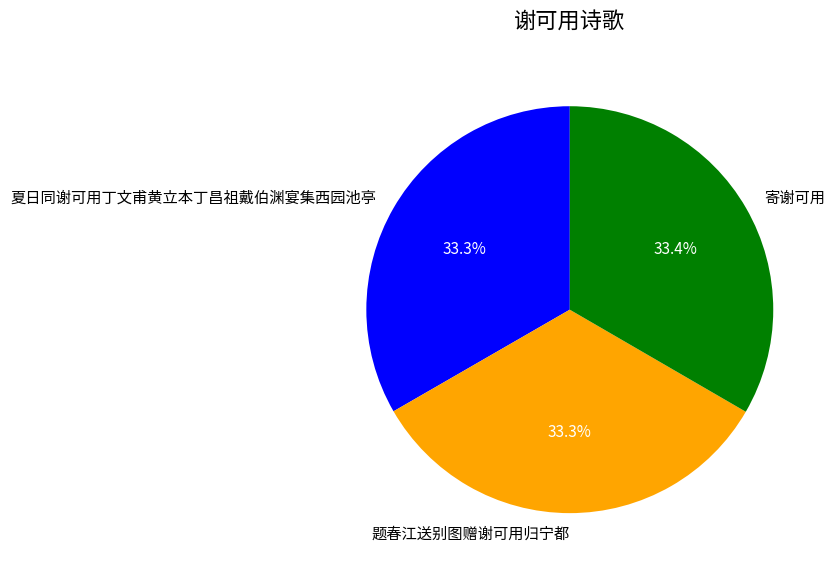

Approximately how many times larger is the value at 寄谢可用 compared to 夏日同谢可用丁文甫黄立本丁昌祖戴伯渊宴集西园池亭?

1.0